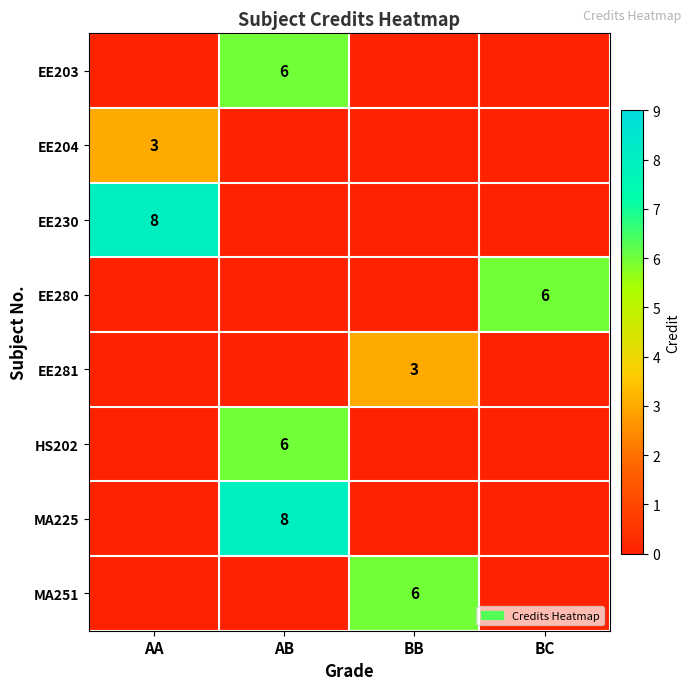

Is it true that EE280 equals 6 at BC?

True